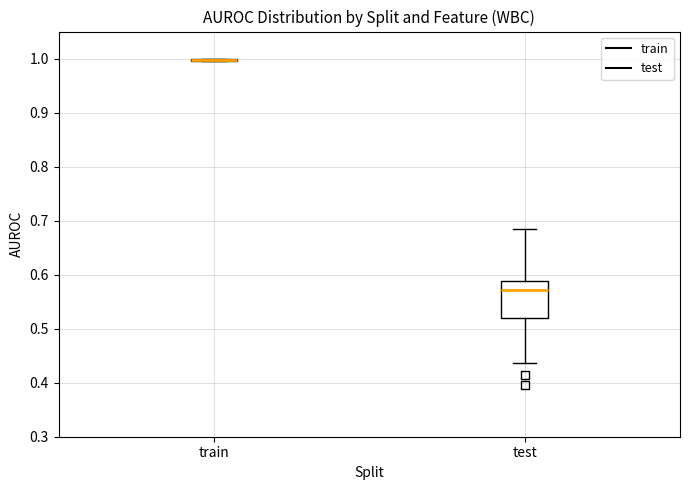

Reading left to right, read every box against the y-axis: the position of its median line, the range the box covers, and the ends of its whiskers. The values are not printed on the chart, so give them approximately, as read against the axis.

train: box collapsed to a line at 1.00, whiskers 1.00 to 1.00
test: median 0.57, box 0.52 to 0.59, whiskers 0.44 to 0.69